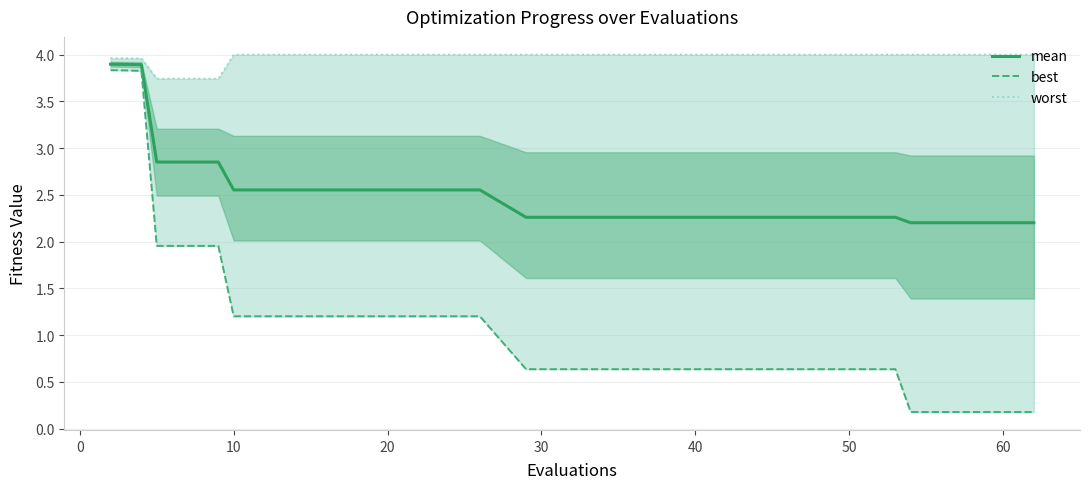

True or false: worst and mean intersect in this chart.

False